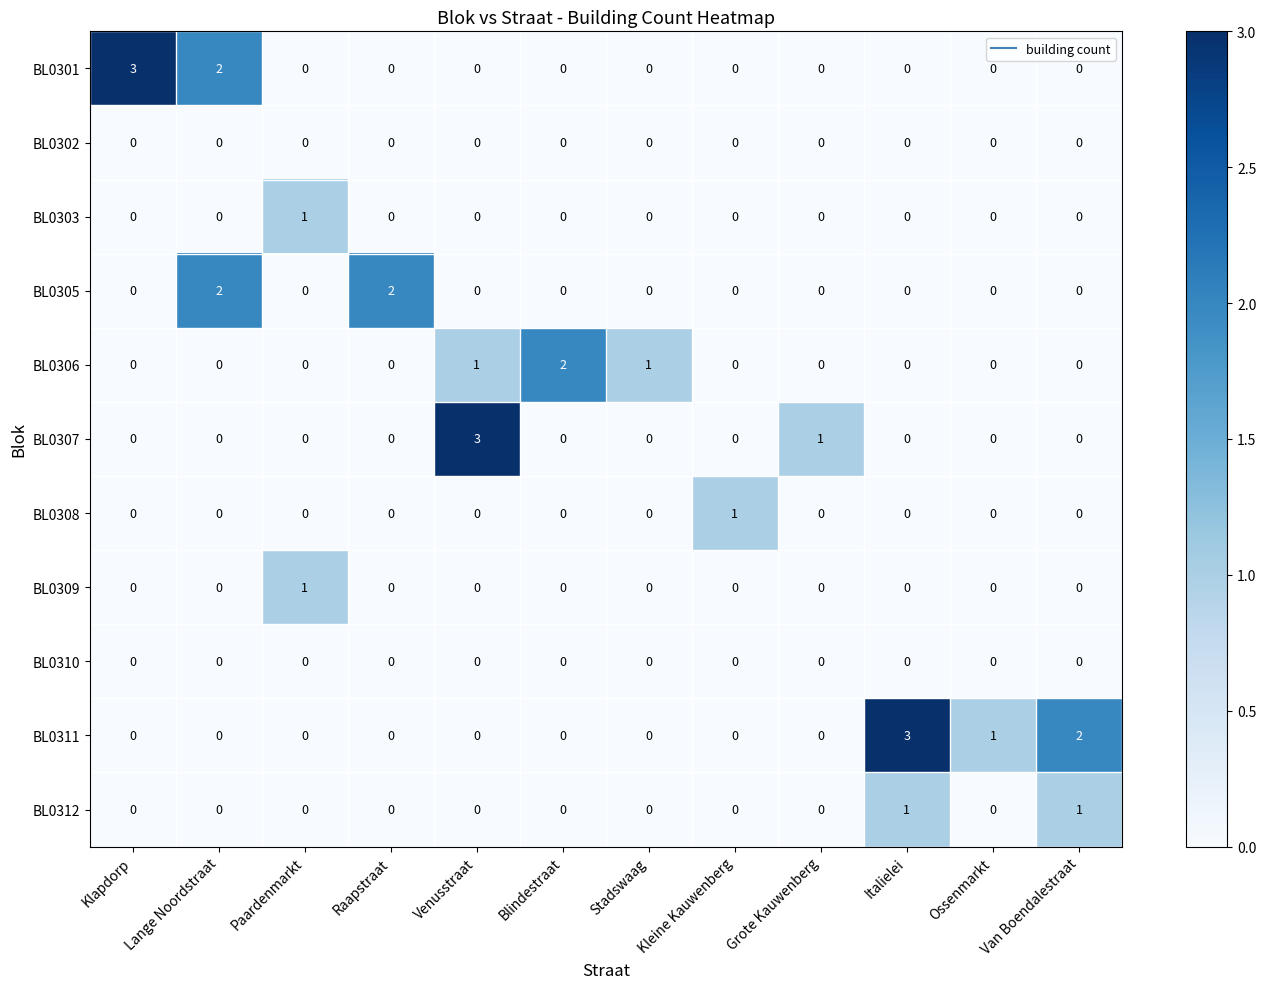

What is the total value across all series at Klapdorp?

3